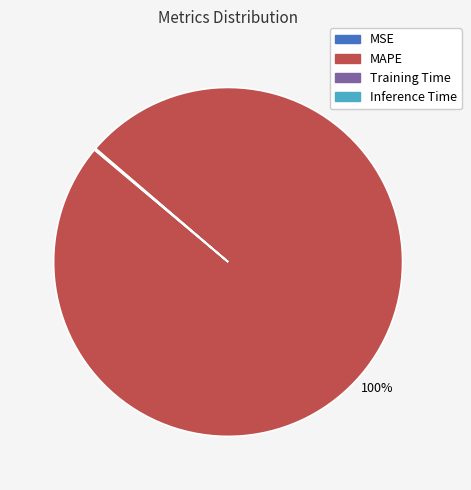

To the nearest percent, what is the difference between the largest and smallest slice percentages?

100%